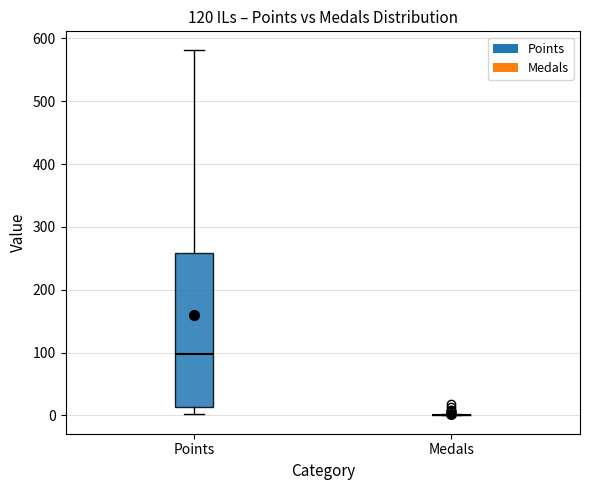

Reading left to right, transcribe this box plot: for each box, give where its median line is, the range the box spans, and where its two whiskers end, as read against the y-axis. The values are not printed on the chart, so give them approximately, as read against the axis.

Points: median 100, box 10 to 260, whiskers 0 to 580
Medals: box collapsed to a line at 0, whiskers 0 to 0